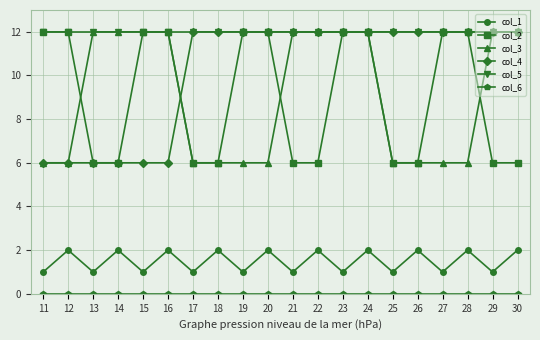

What is the difference between the col_3 values at 22 and 26?

6